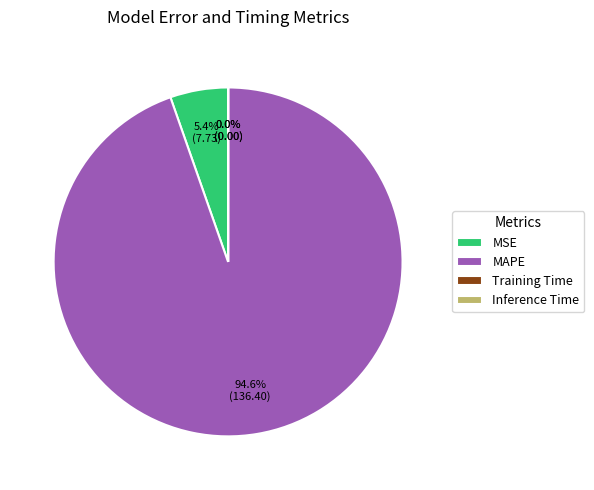

Which category has the biggest portion of the pie?

MAPE